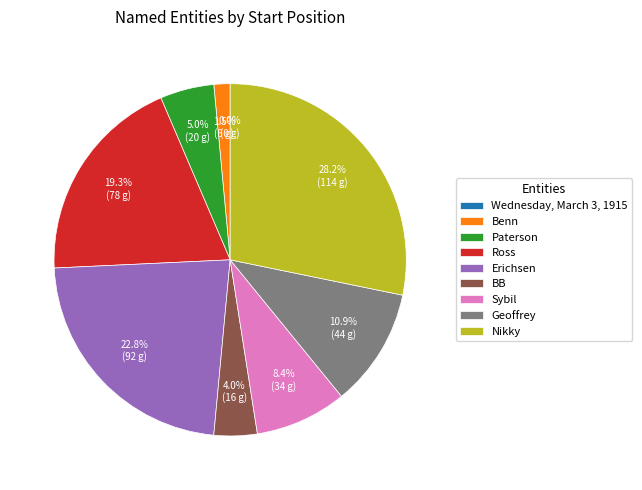

Does any single category account for the majority?

No